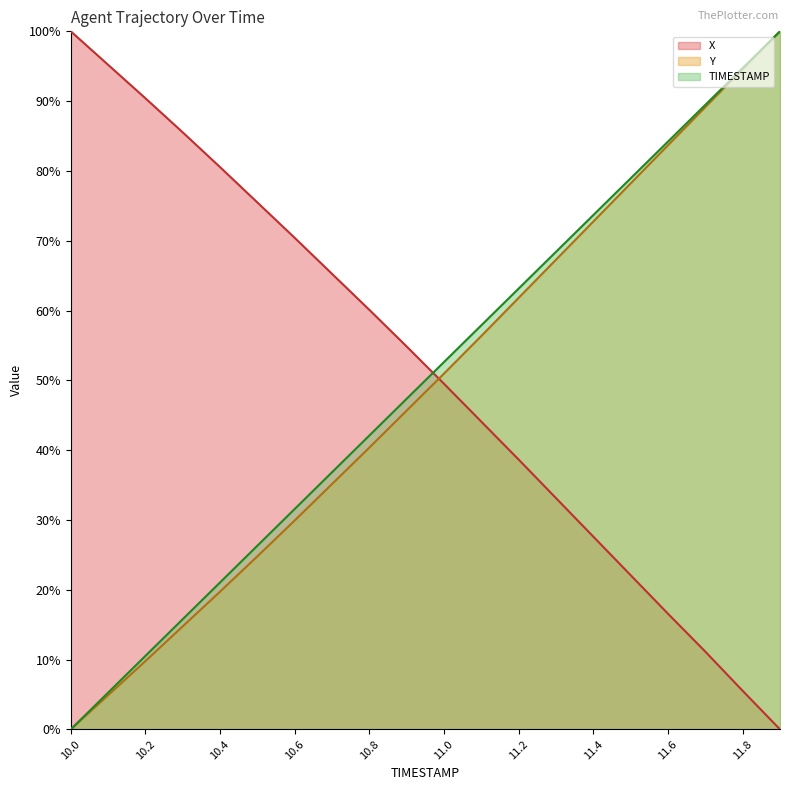

What position from the left is 10.2?

3